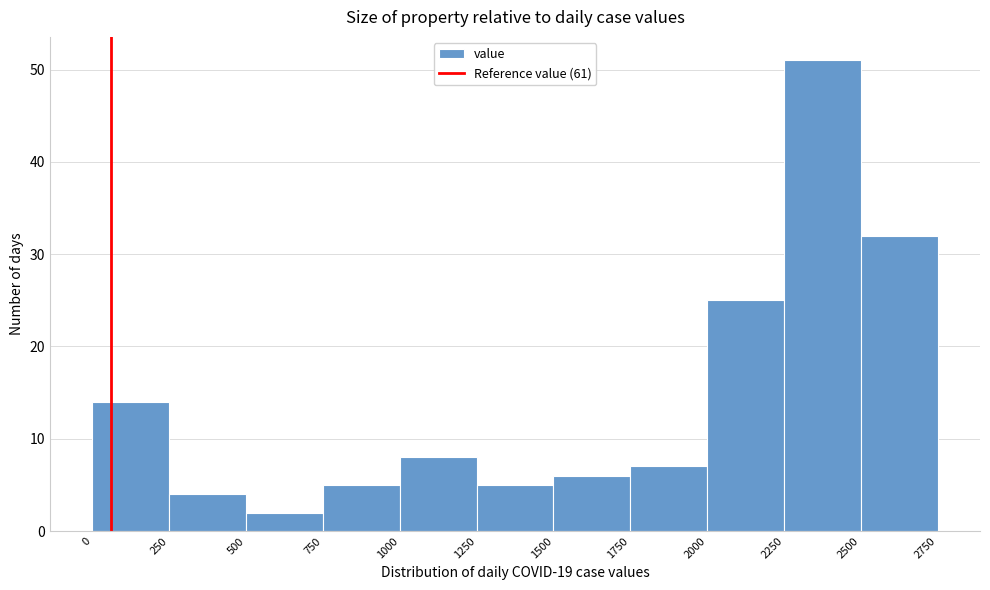

Reading left to right, transcribe this chart: for each bar, give the range it covers on the x-axis and its height. The values are not printed on the chart, so give them approximately, as read against the axis.

0 to 250: 14
250 to 500: 4
500 to 750: 2
750 to 1000: 5
1000 to 1250: 8
1250 to 1500: 5
1500 to 1750: 6
1750 to 2000: 7
2000 to 2250: 25
2250 to 2500: 51
2500 to 2750: 32